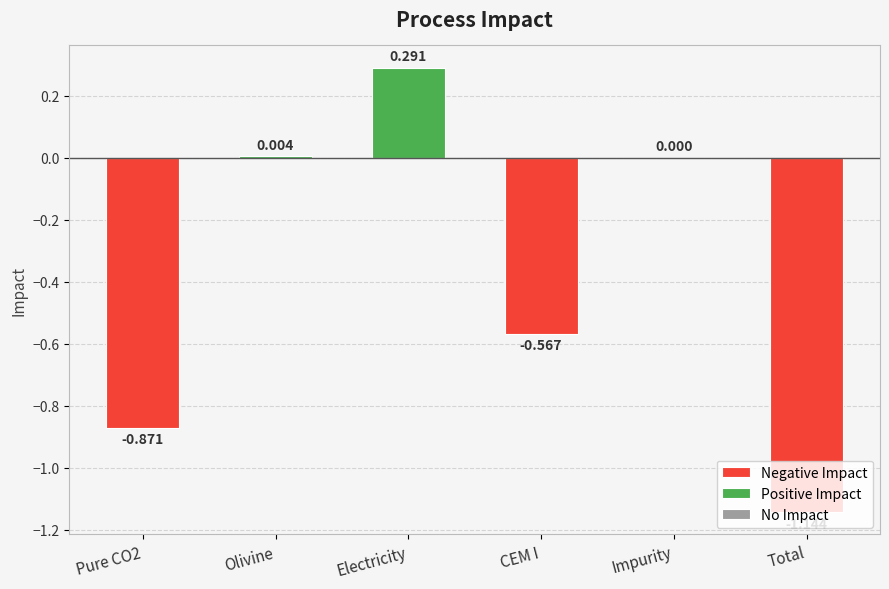

What is the average value?

-0.4